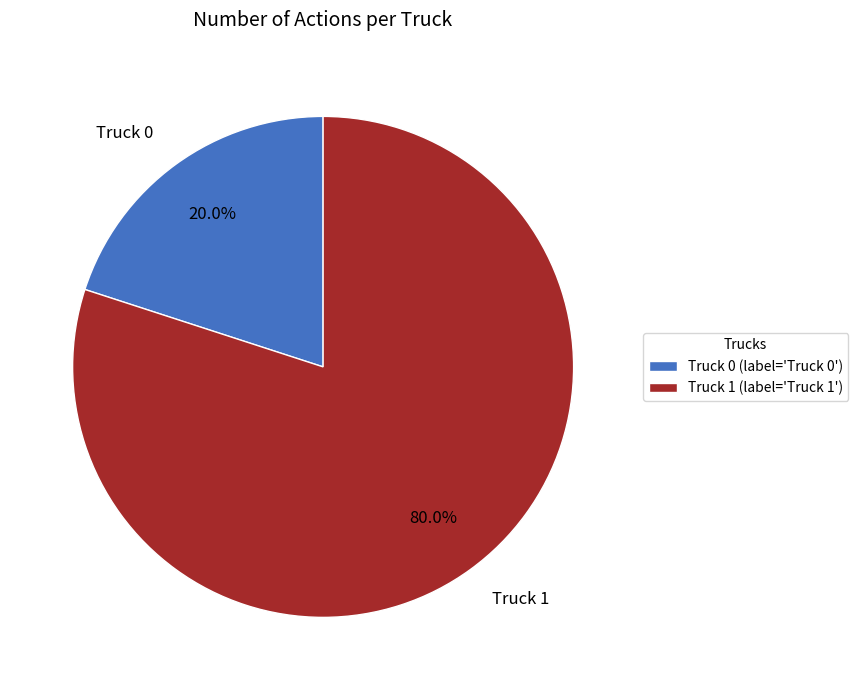

Combined, what portion of the pie is Truck 1 and Truck 0?

100.0%